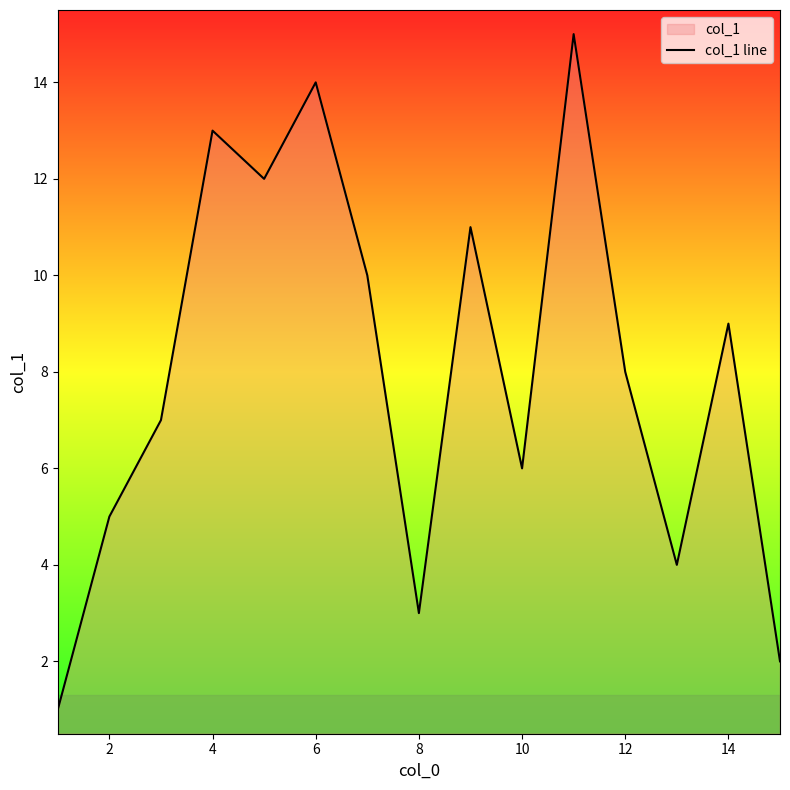

How many data points are above 8?

7